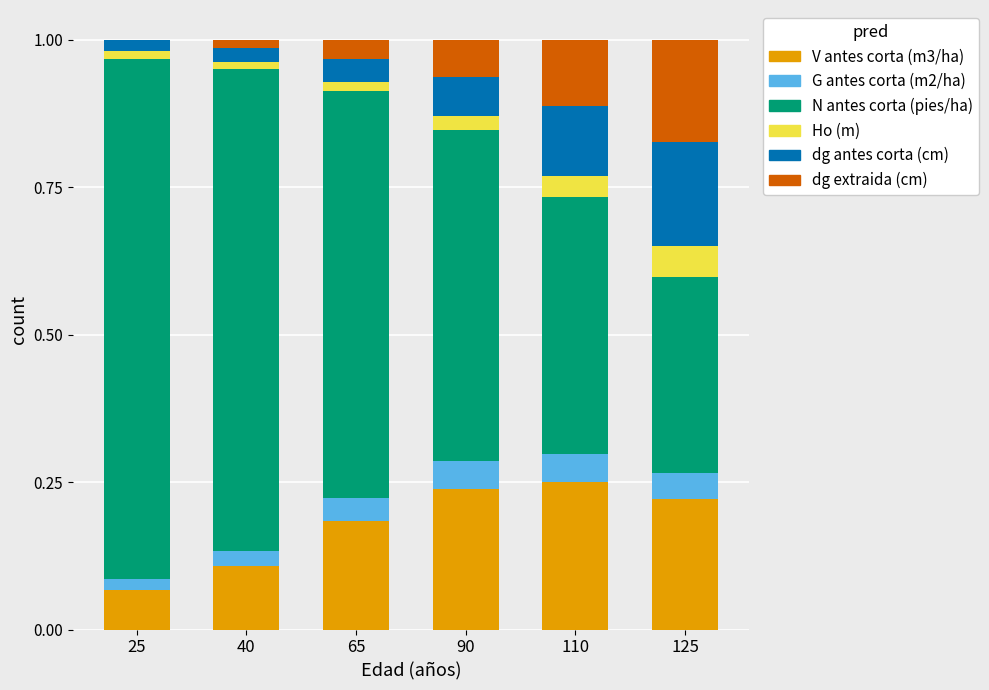

Are the bars grouped side by side (vs. stacked)?

No